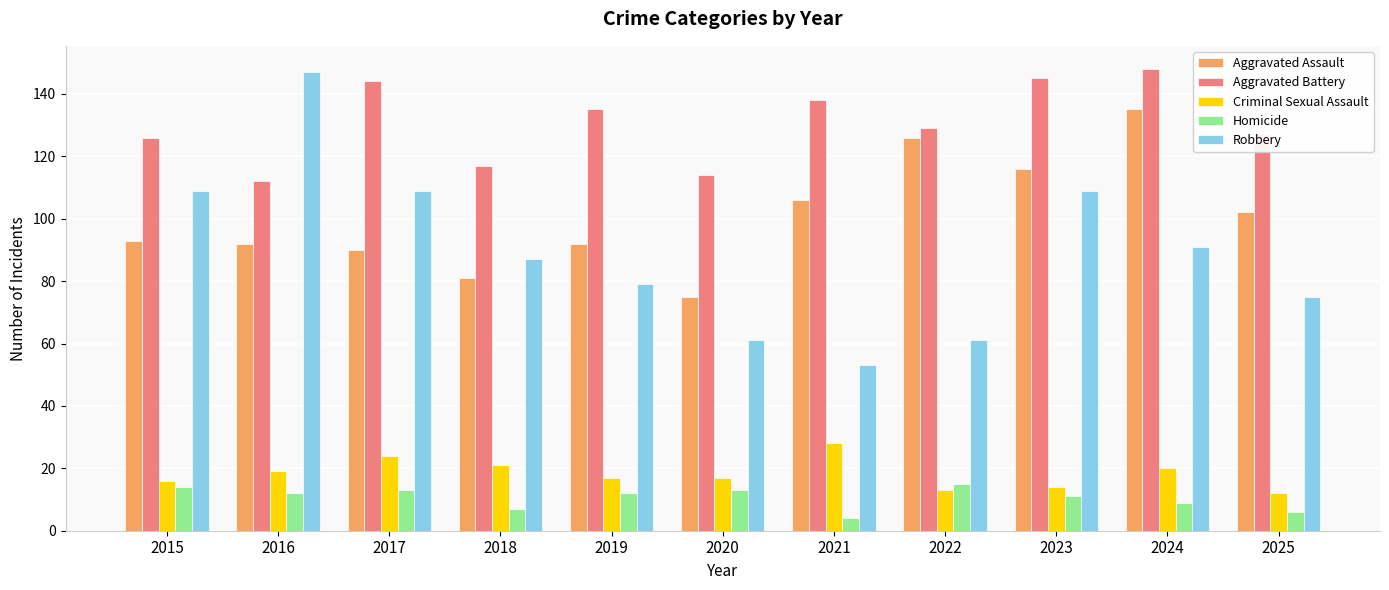

Is the value of Robbery at 2021 greater than the value of Homicide at 2019?

Yes